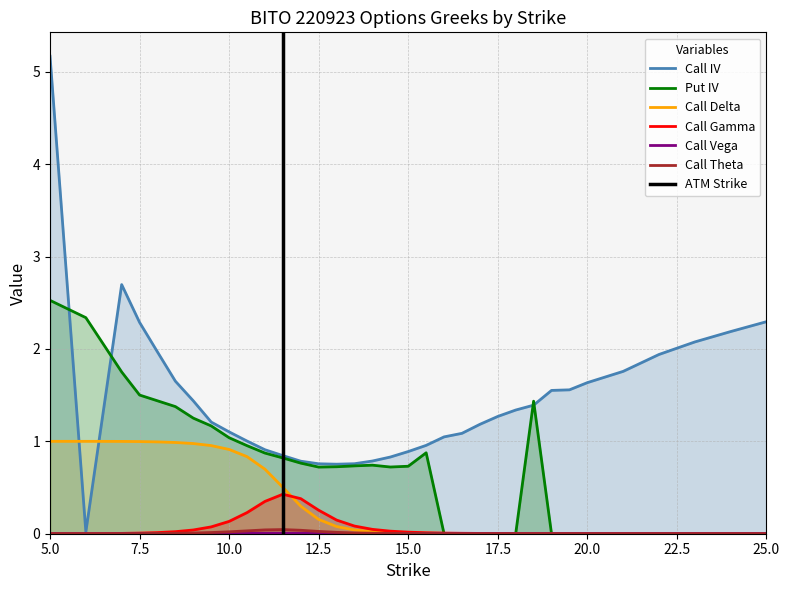

What is the difference between the maximum and minimum values in the Call Gamma series?

0.4